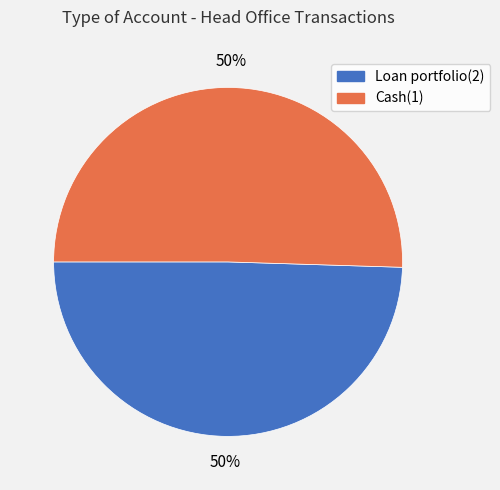

What is the ratio of the value at Loan portfolio(2) to the value at Cash(1)?

1.0